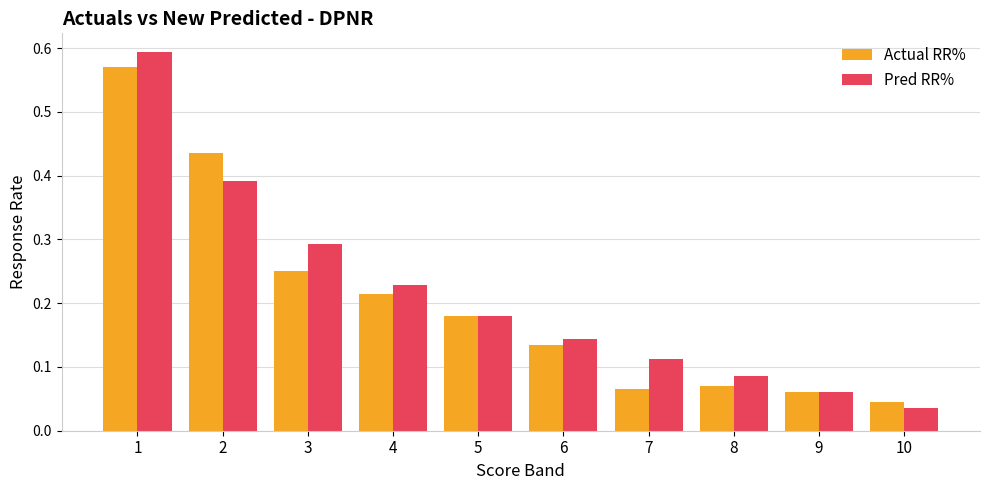

True or false: Actual RR% has a value of 0.4 at 1.

False